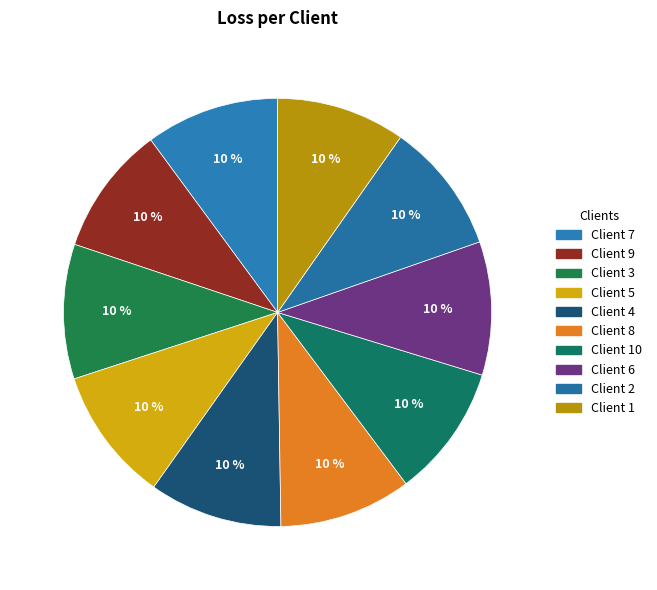

Which category has the biggest portion of the pie?

3